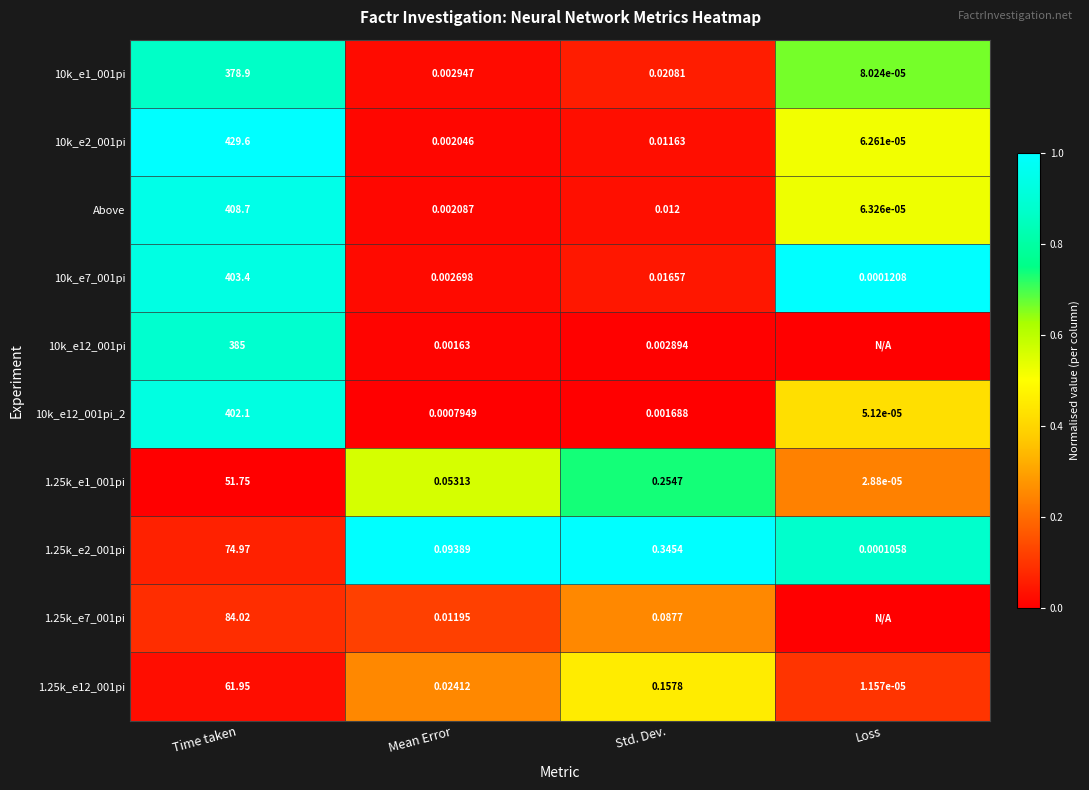

Where is 1.25k_e1_001pi nearest to the value 25?

Std. Dev.